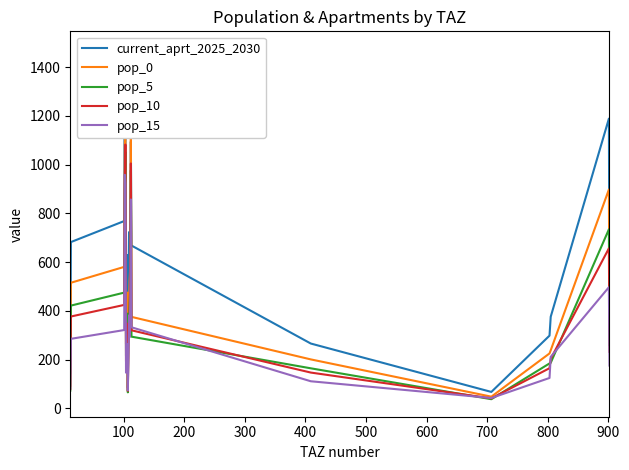

Which series has the largest range (max minus min)?

current_aprt_2025_2030